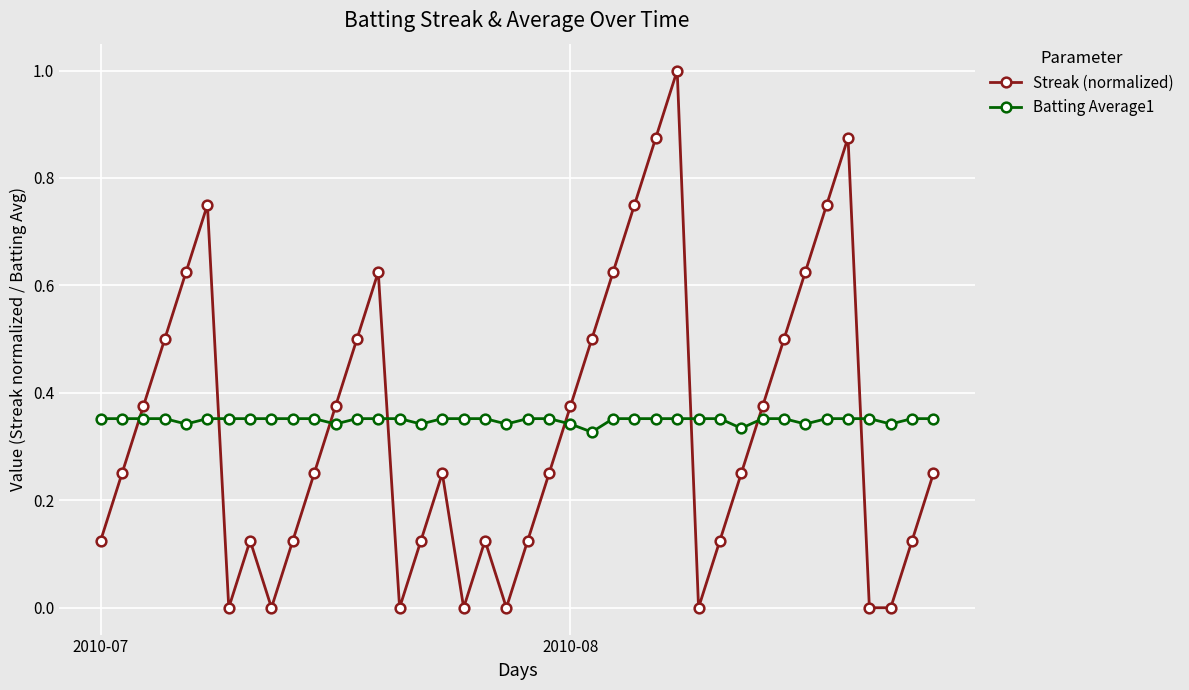

How many lines are shown in the chart?

2